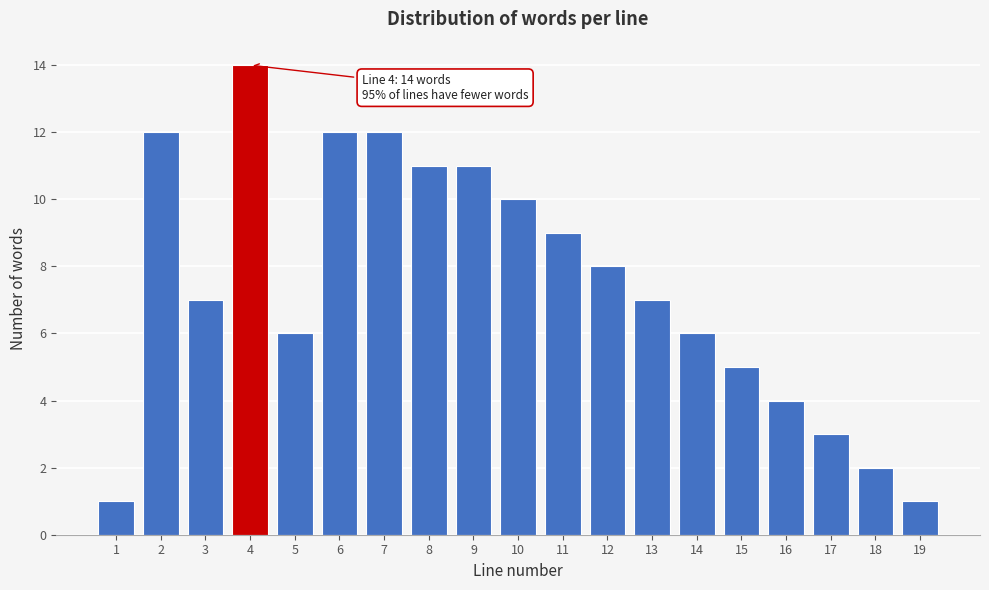

Reading left to right, extract all data points from this chart.

1	12	7	14	6	12	12	11	11	10	9	8	7	6	5	4	3	2	1